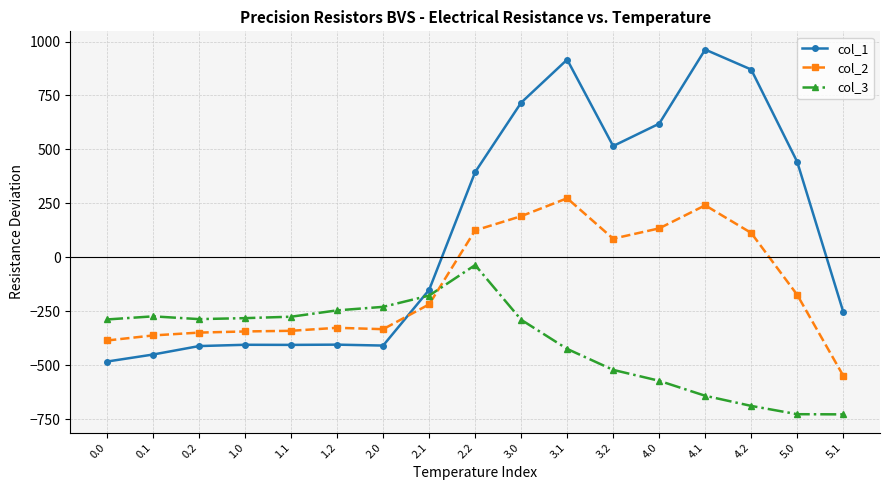

The col_3 series shows -1019.7 at 5.0. True or false?

False